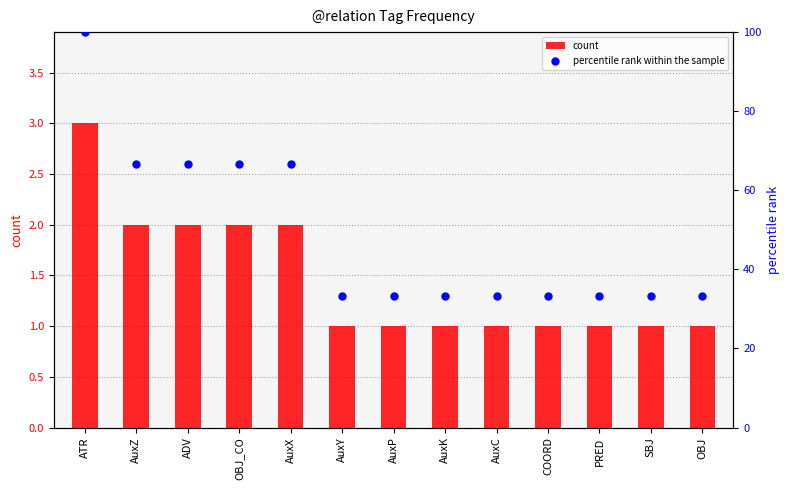

At which category is the sum across all series the highest?

ATR